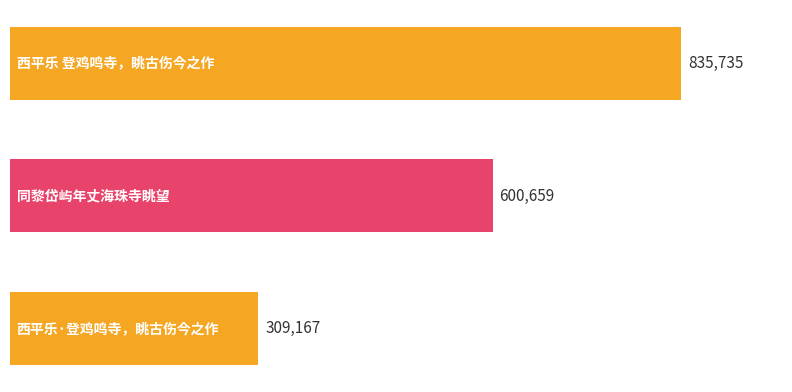

How many values are between 309167 and 835735?

3